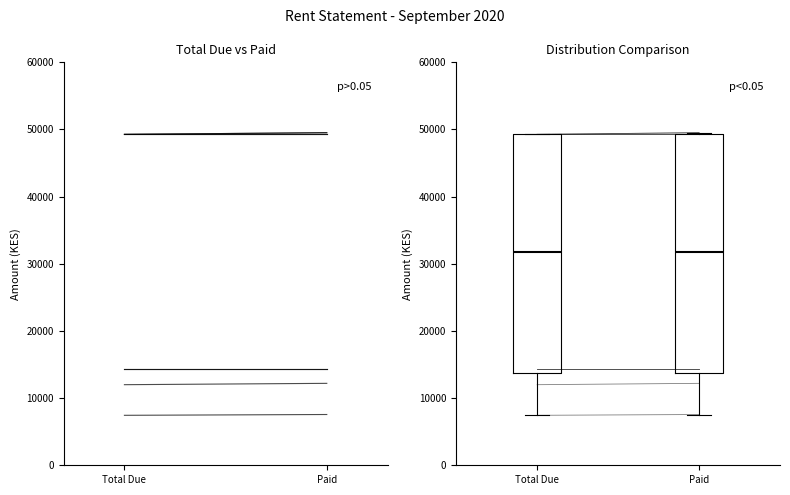

Reading left to right, read every box against the y-axis: the position of its median line, the range the box covers, and the ends of its whiskers. The values are not printed on the chart, so give them approximately, as read against the axis.

Total Due: median 32000, box 14000 to 49000, whiskers 7000 to 49000
Paid: median 32000, box 14000 to 49000, whiskers 8000 to 50000